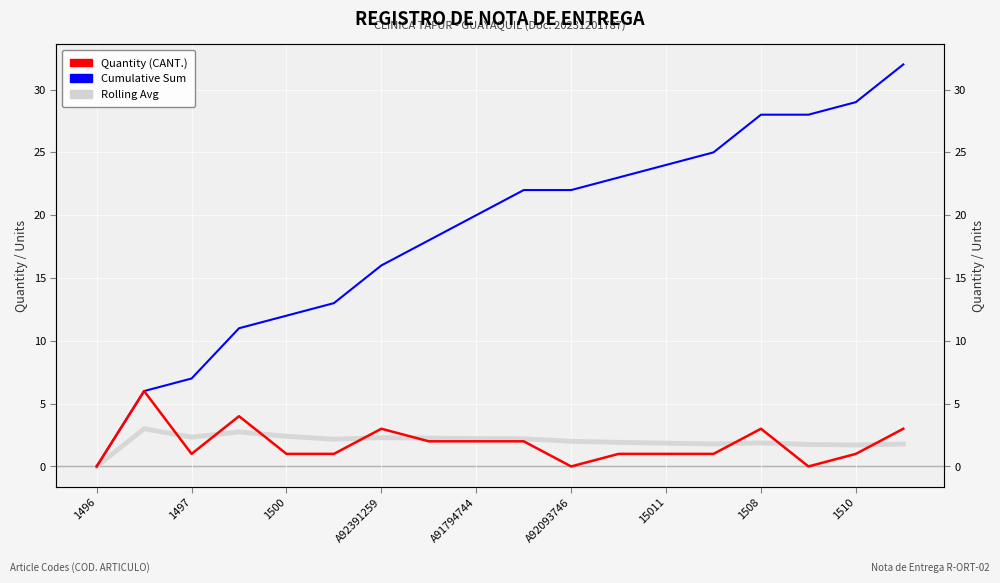

What is the difference between the second highest and second lowest values in the Rolling Avg series?

1.0